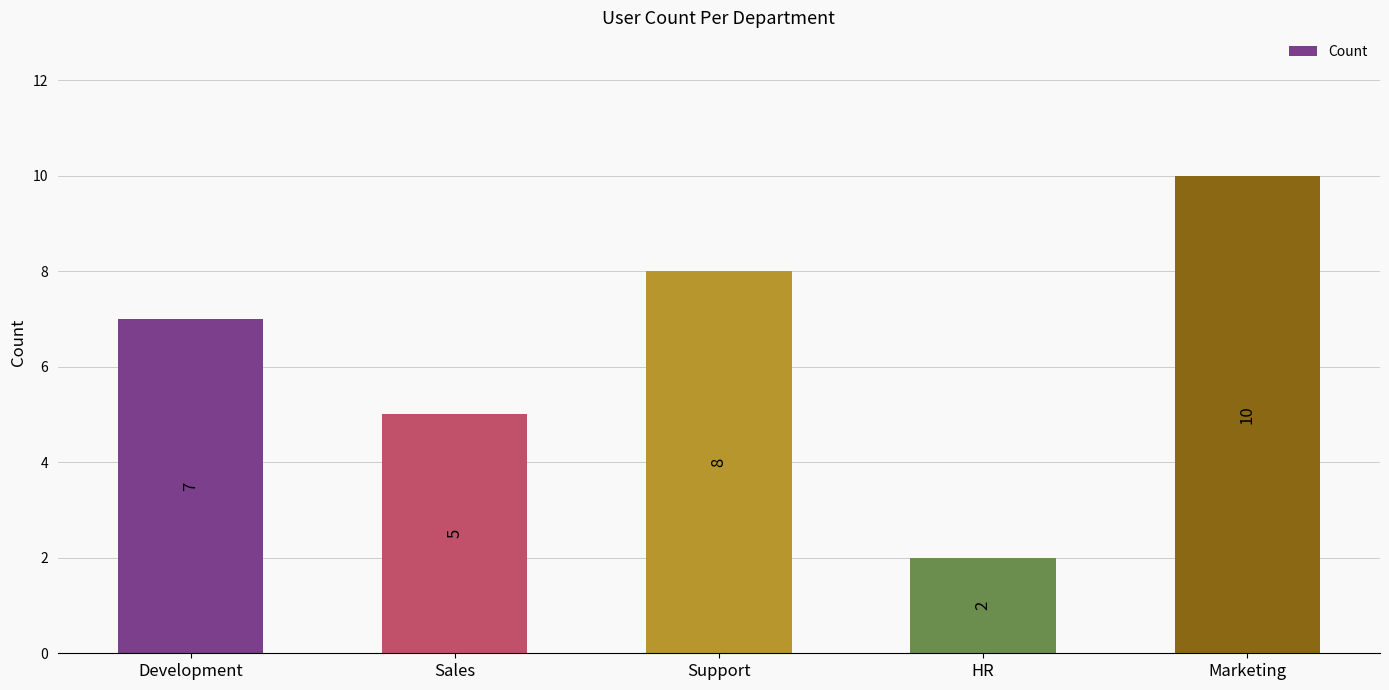

The chart shows a value of 2 at HR. True or false?

True